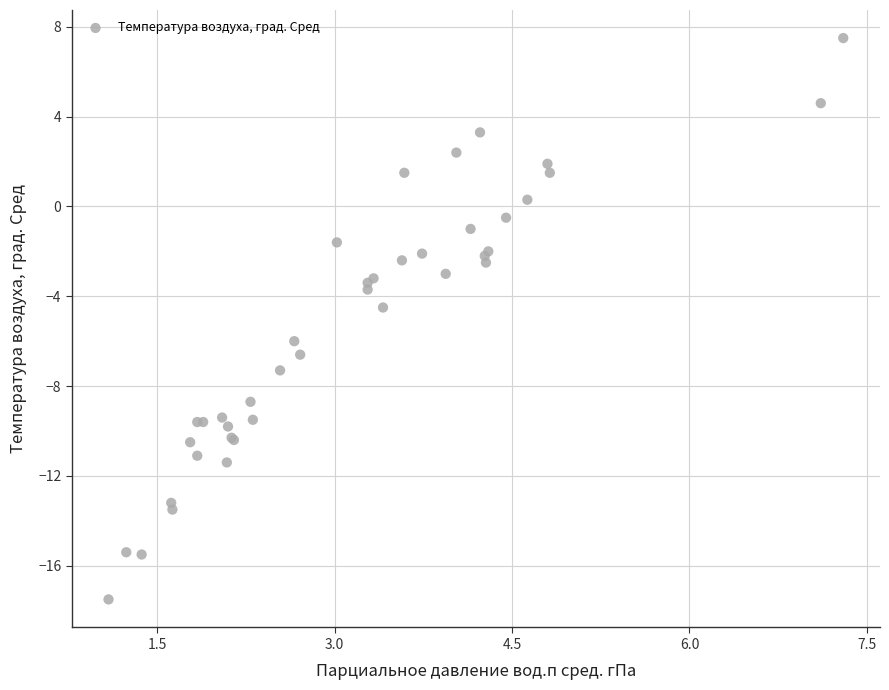

What Y value in the scatter plot is closest to -5?

-4.5